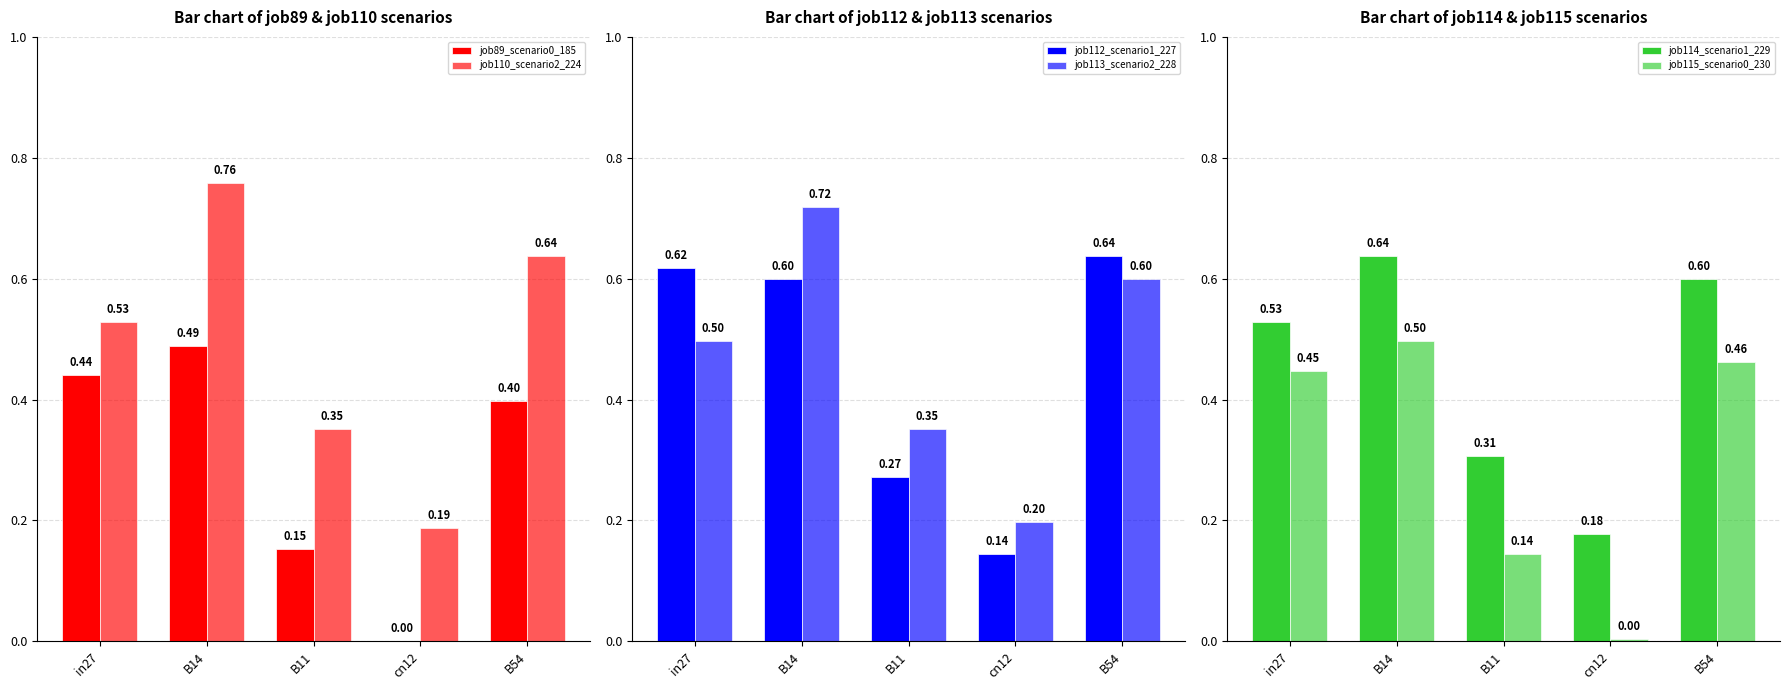

Which series has the widest spread of values?

job110_scenario2_224